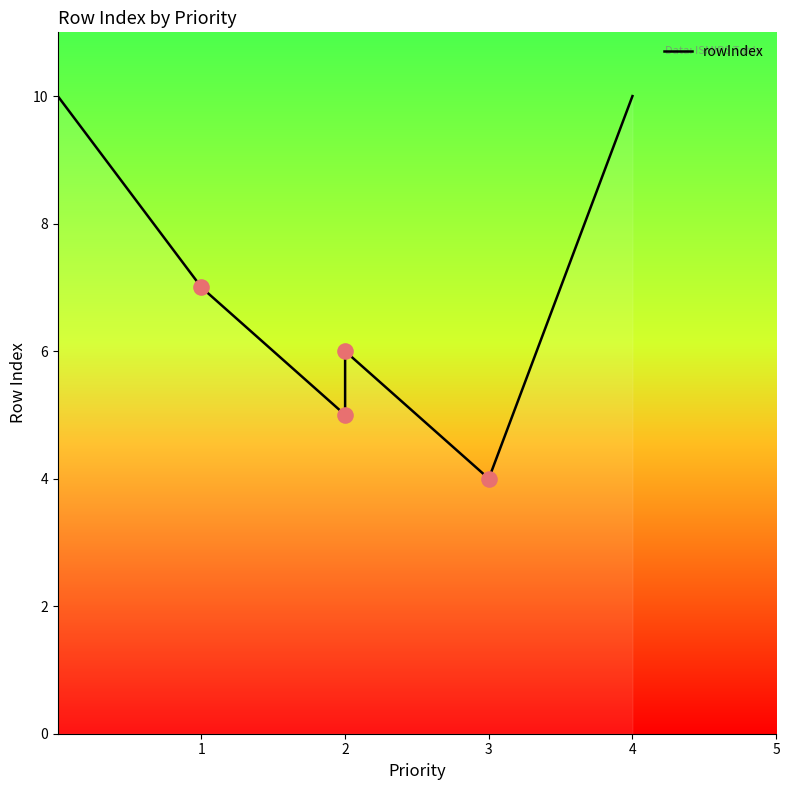

Which has a higher value, 4 or 1?

4